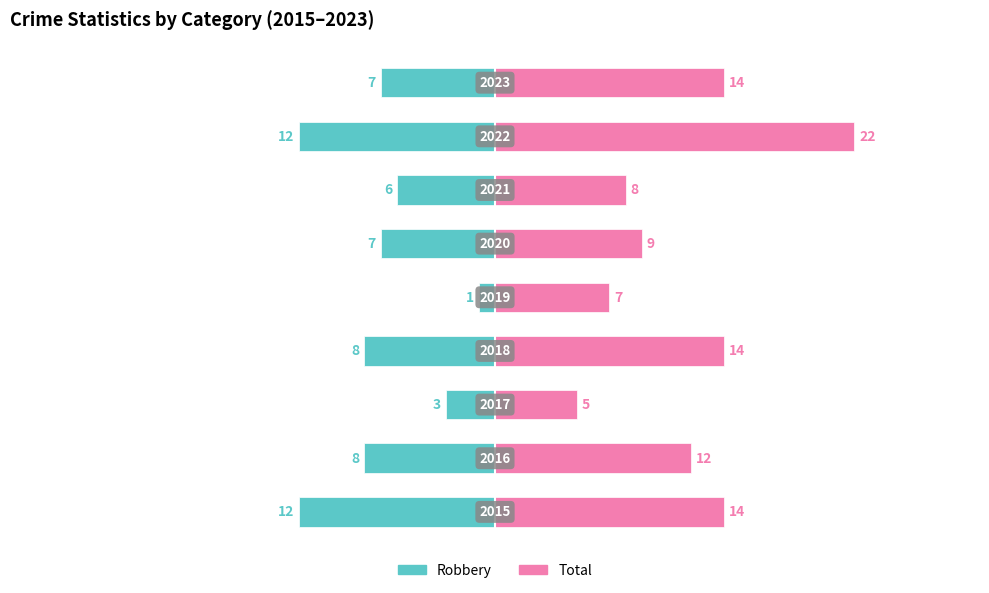

Does the chart contain stacked bars?

No